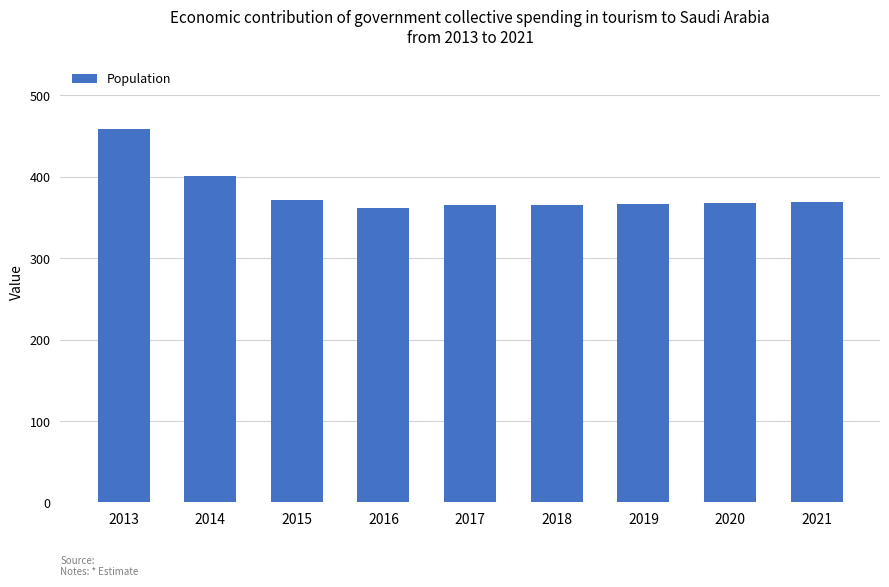

What is the greatest value displayed?

459